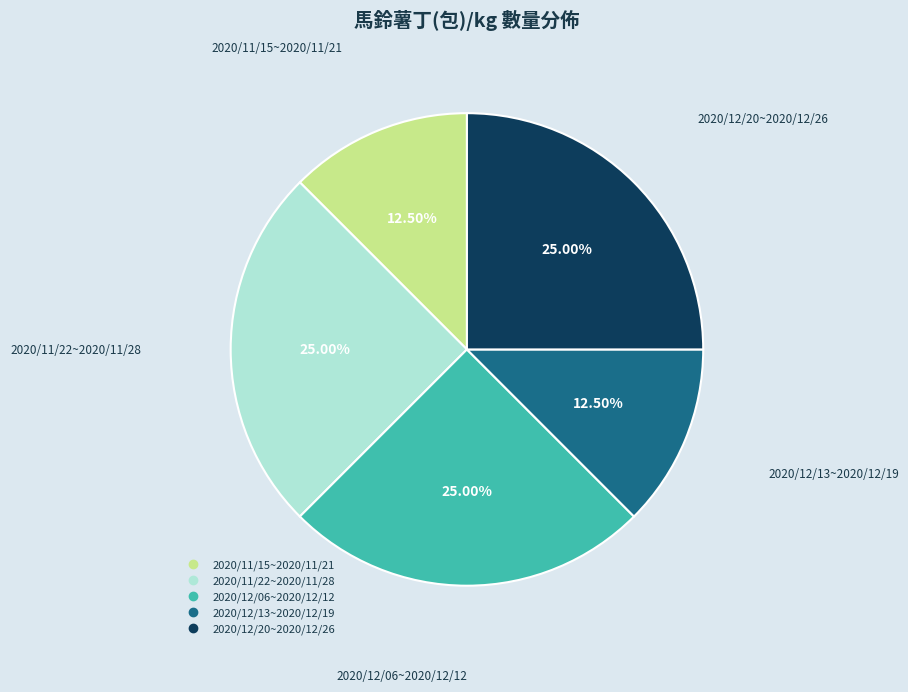

The 2020/11/22~2020/11/28 slice represents 36% of the pie. True or false?

False